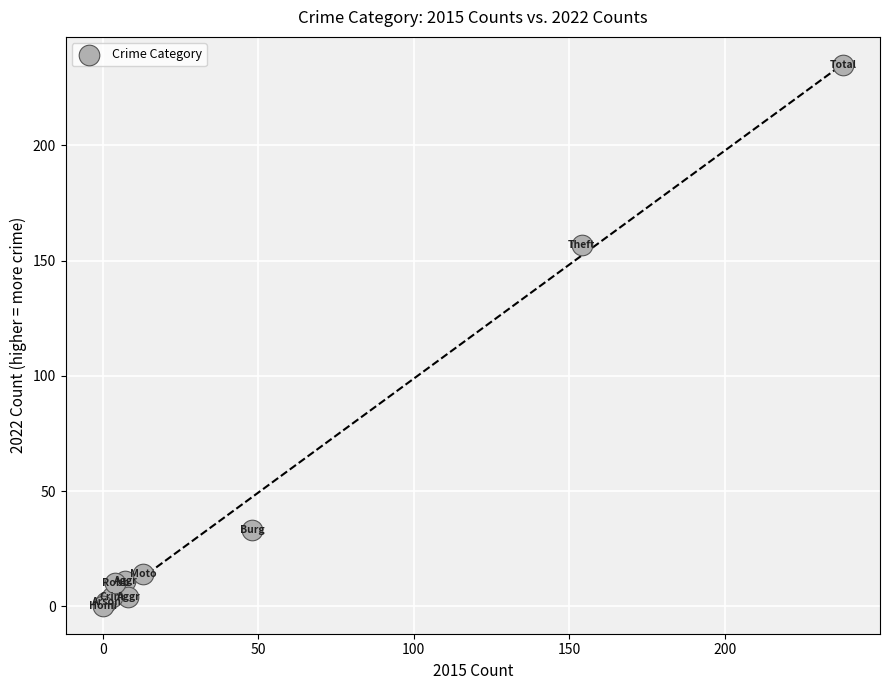

What Y value in the scatter plot is closest to 117?

157